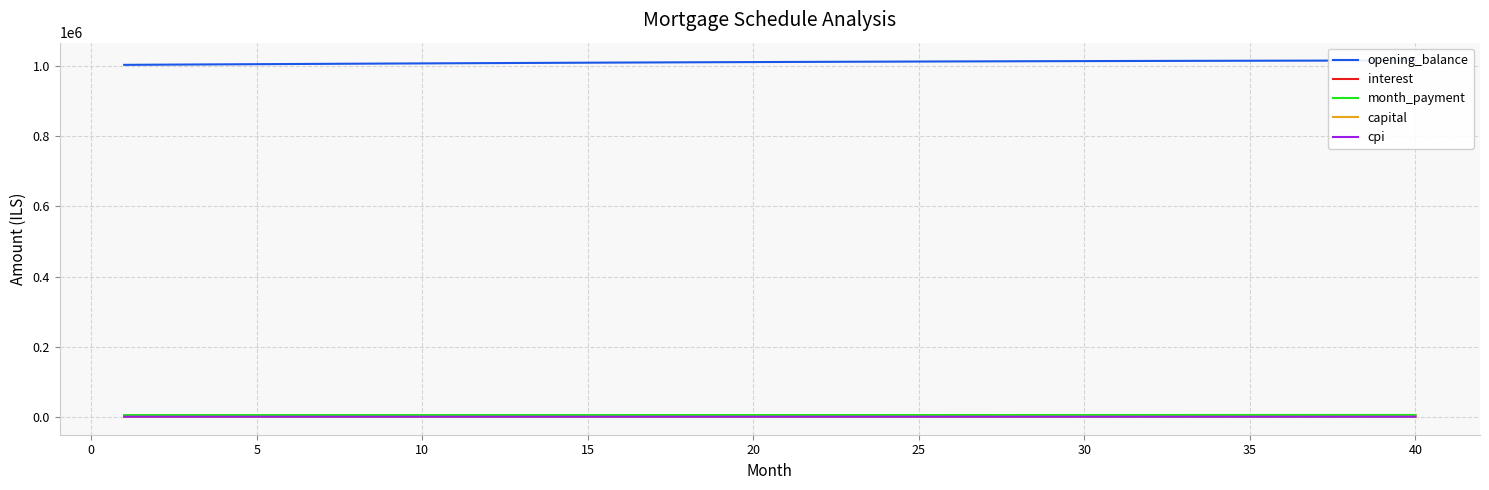

The interest series shows 8413.7 at 25. True or false?

False